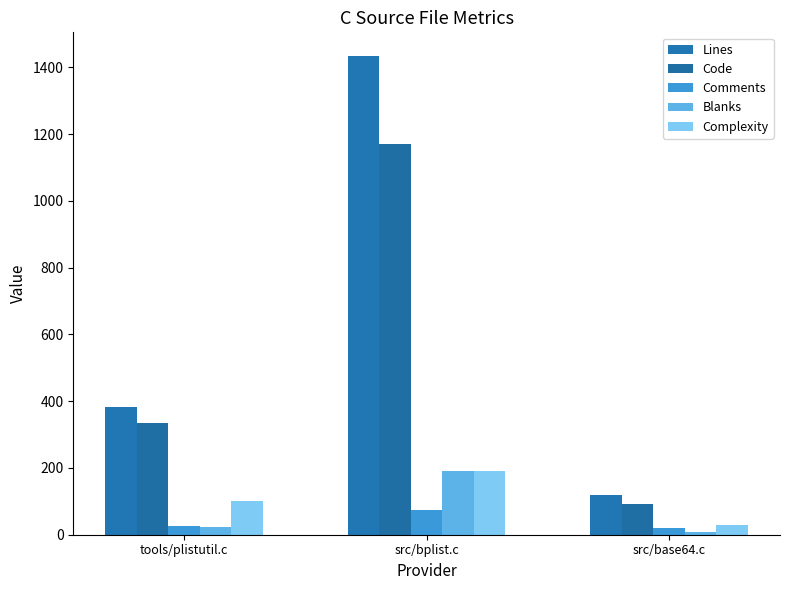

Reading left to right, transcribe all the data shown in this chart.

Lines: 384	1433	119
Code: 336	1170	91
Comments: 26	73	20
Blanks: 22	190	8
Complexity: 100	191	30